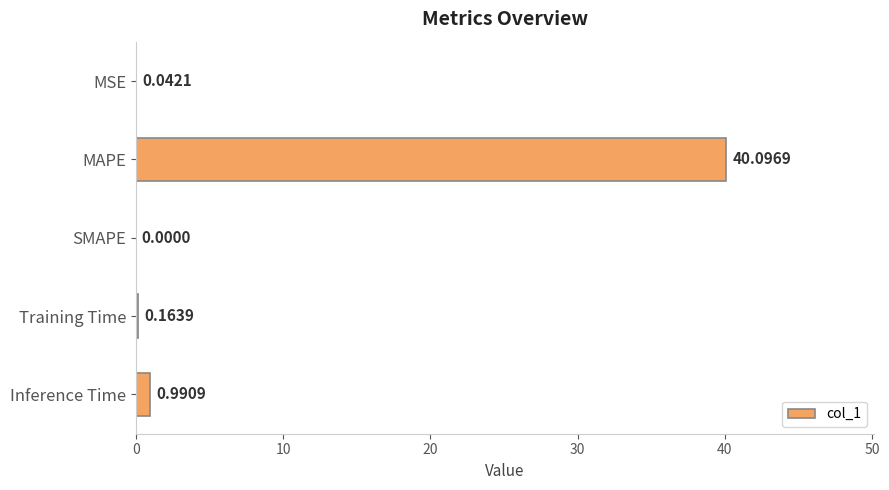

Which label corresponds to the largest value in the chart?

MAPE